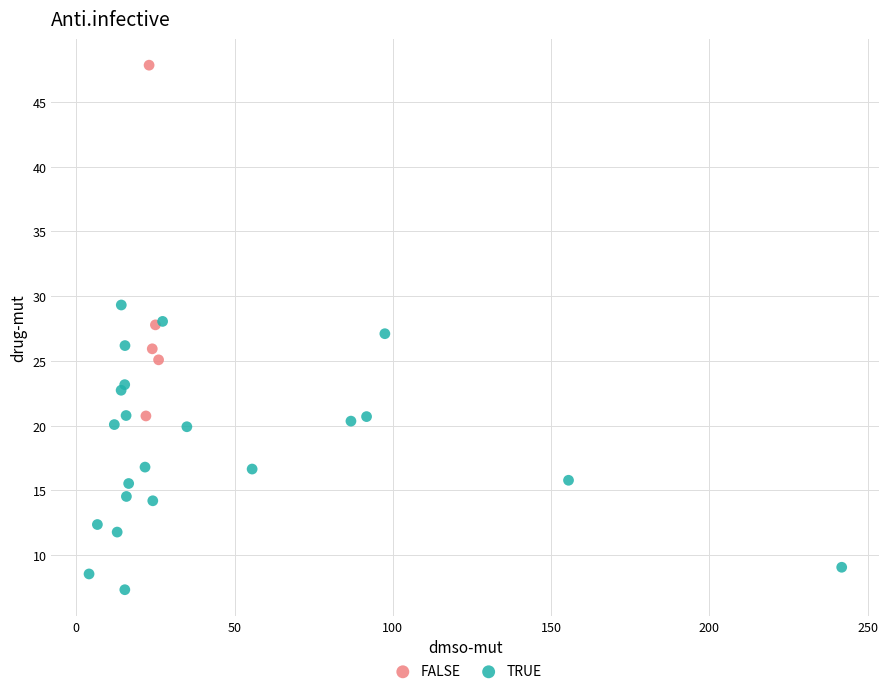

Which series contains the lowest Y value?

TRUE